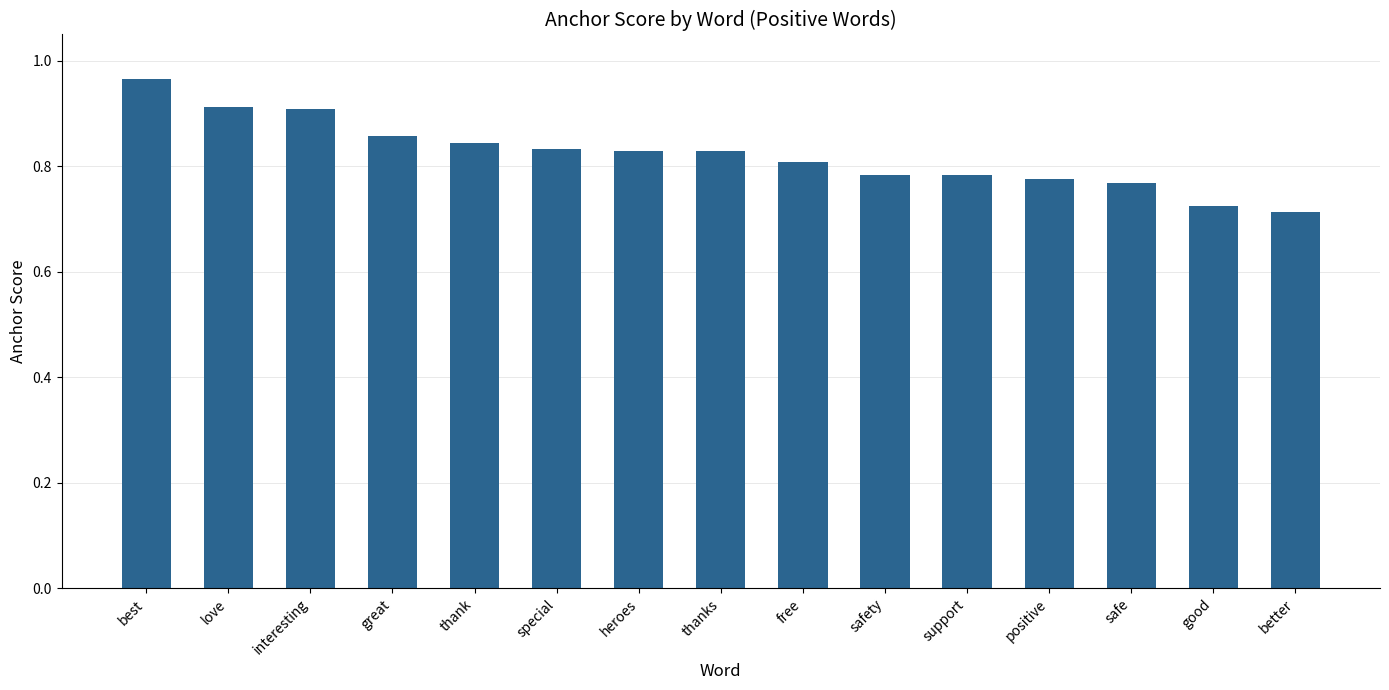

The chart shows a value of 0.3 at thank. True or false?

False